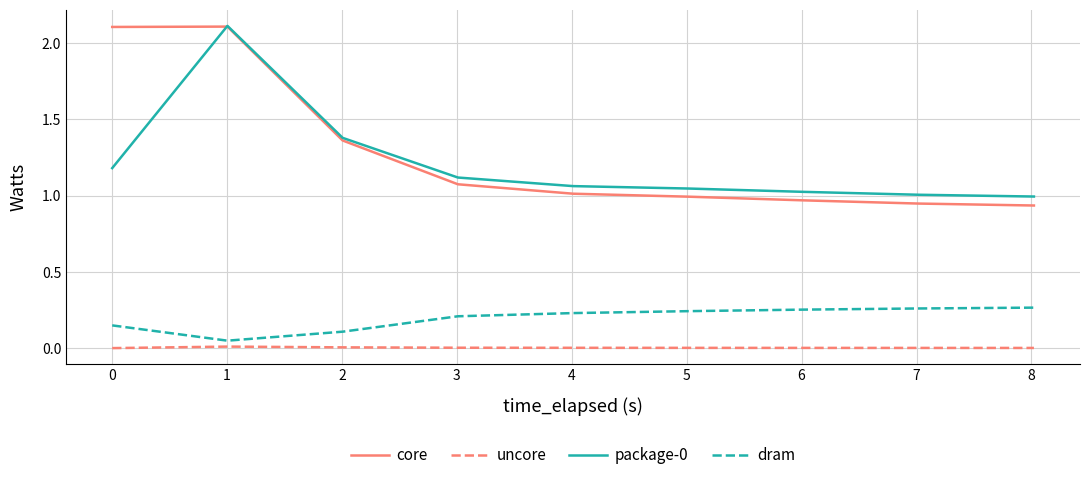

True or false: dram and core cross at least once.

False